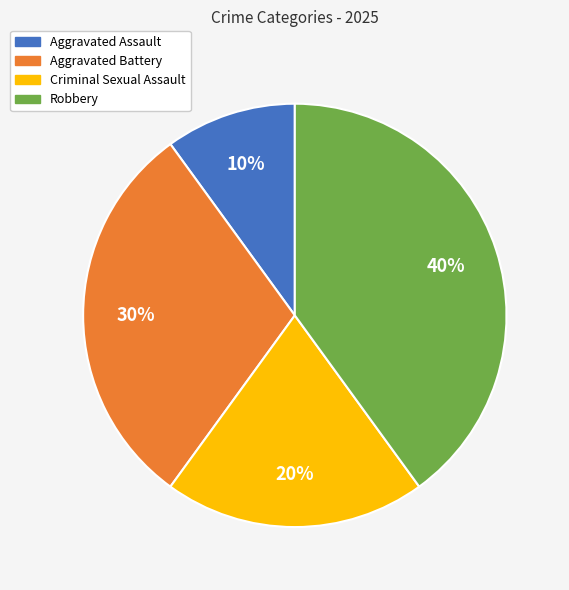

What is the smallest slice in the pie chart?

Aggravated Assault